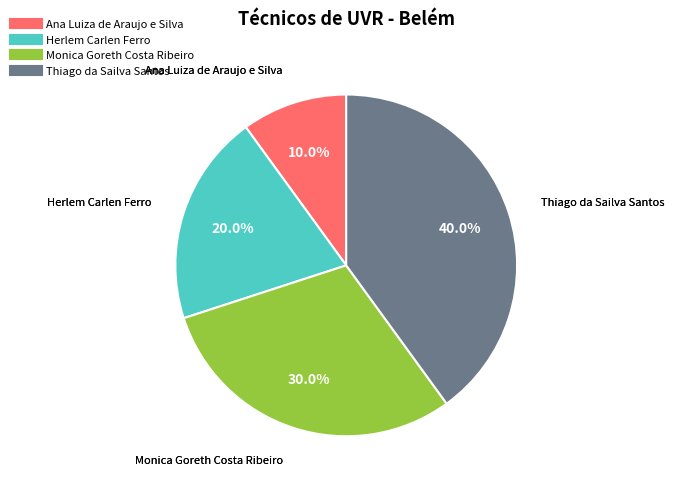

What percentage is the Herlem Carlen Ferro slice, to the nearest percent?

20%